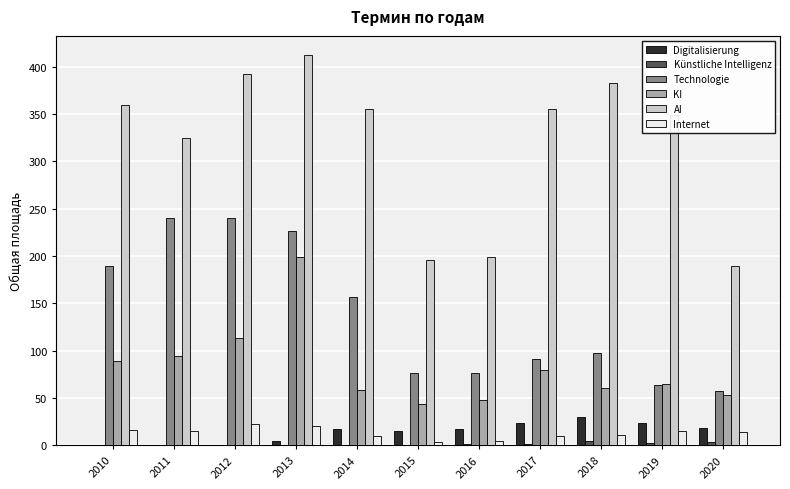

Where does the KI series first go above 65?

2010